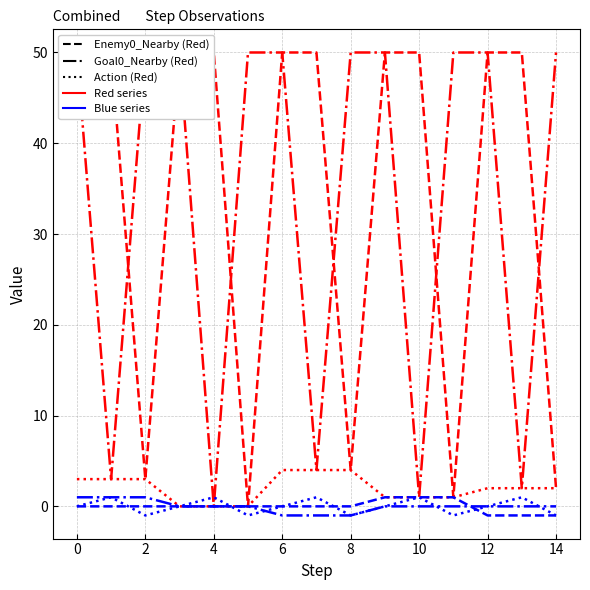

How many times do Enemy0_Nearby_Agent0 and Goal0_Nearby_Agent0 cross each other?

5